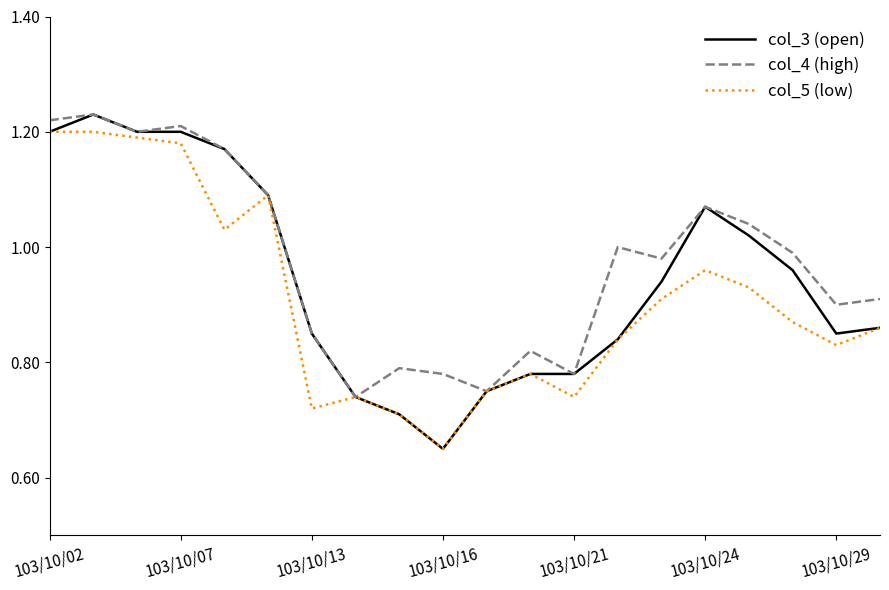

Rank the series by their average value, from lowest to highest.

col_5 (low), col_3 (open), col_4 (high)